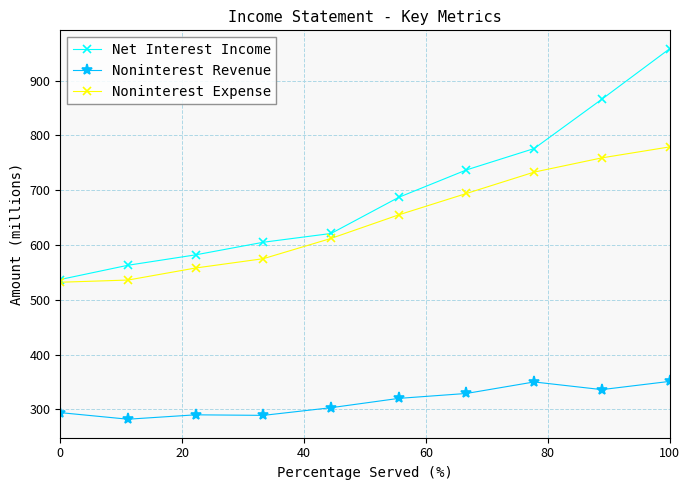

At how many categories does at least one series exceed 391?

10